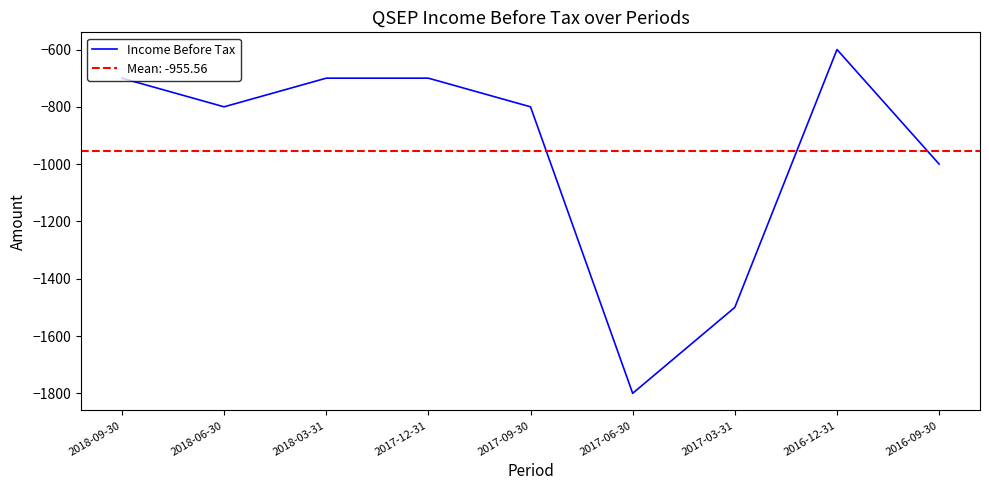

Where is the first local minimum?

2018-06-30